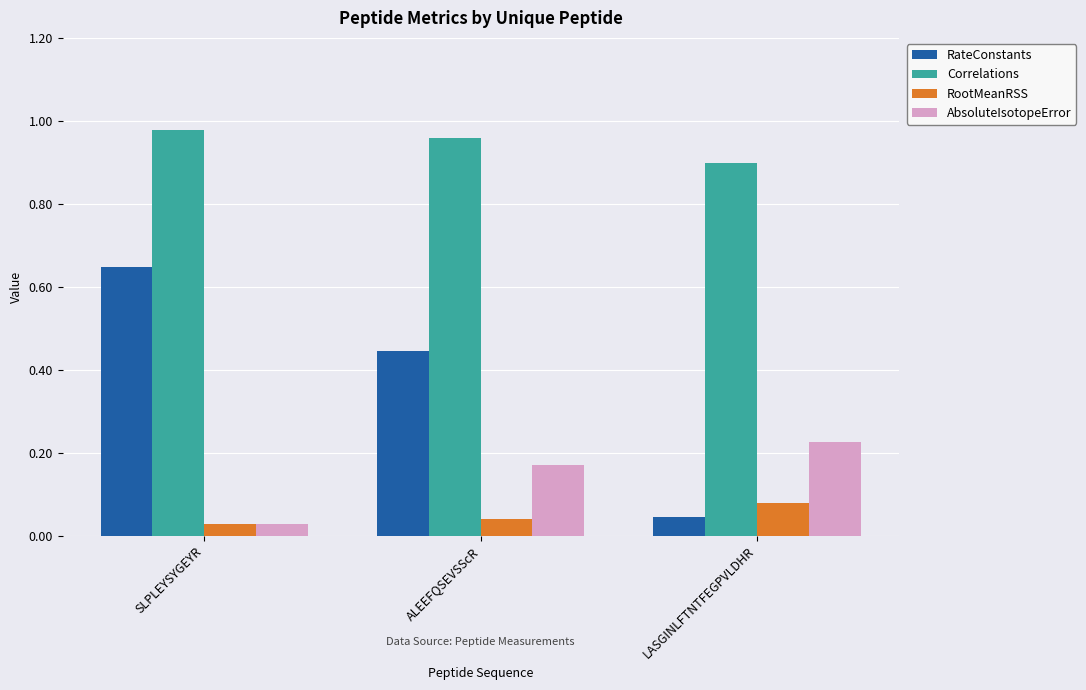

How many series are shown in this chart?

4